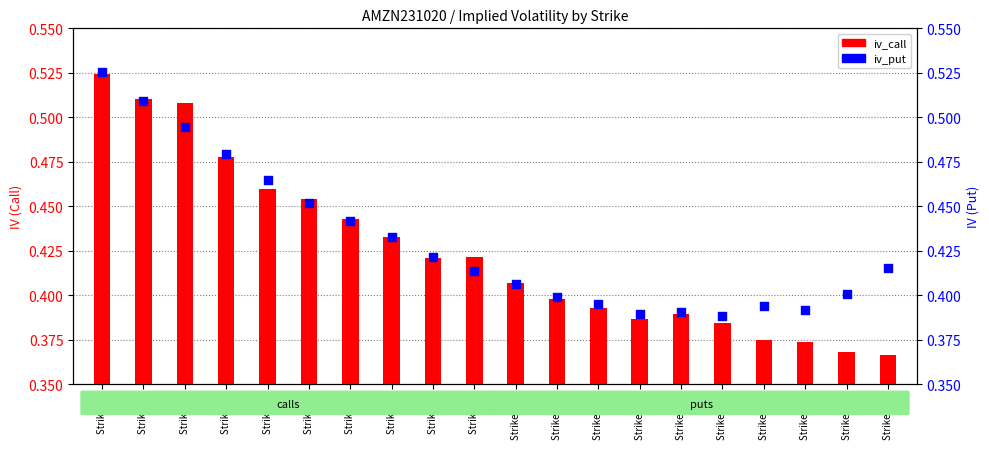

Which series has the largest total across all categories?

iv_put